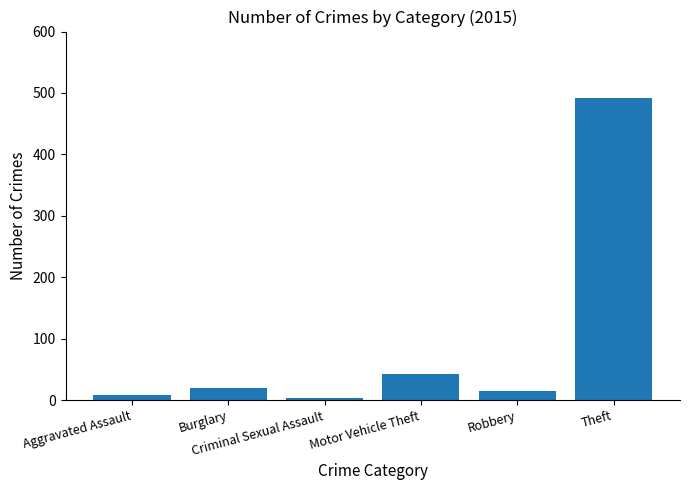

What is the maximum value shown in the chart?

491